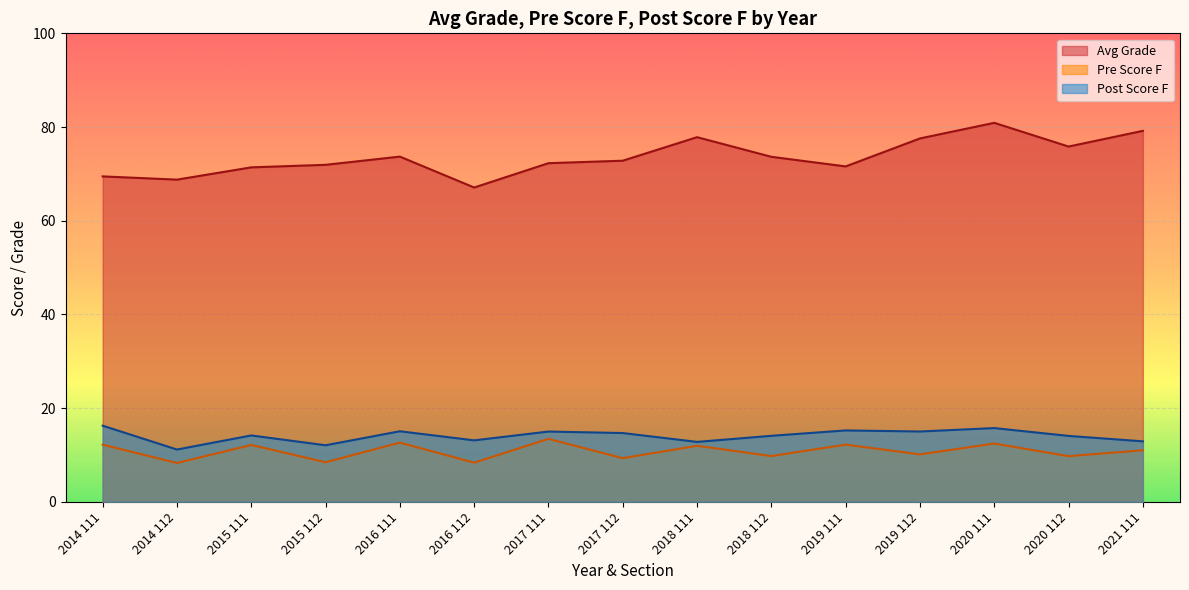

Which series has the largest total across all categories?

Avg Grade